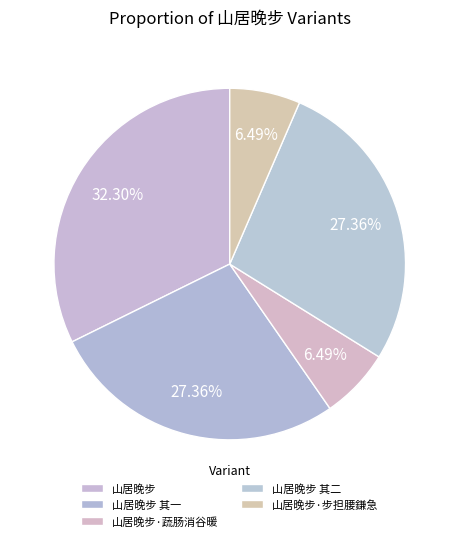

The 山居晚步·蔬肠消谷暖 slice represents 17% of the pie. True or false?

False